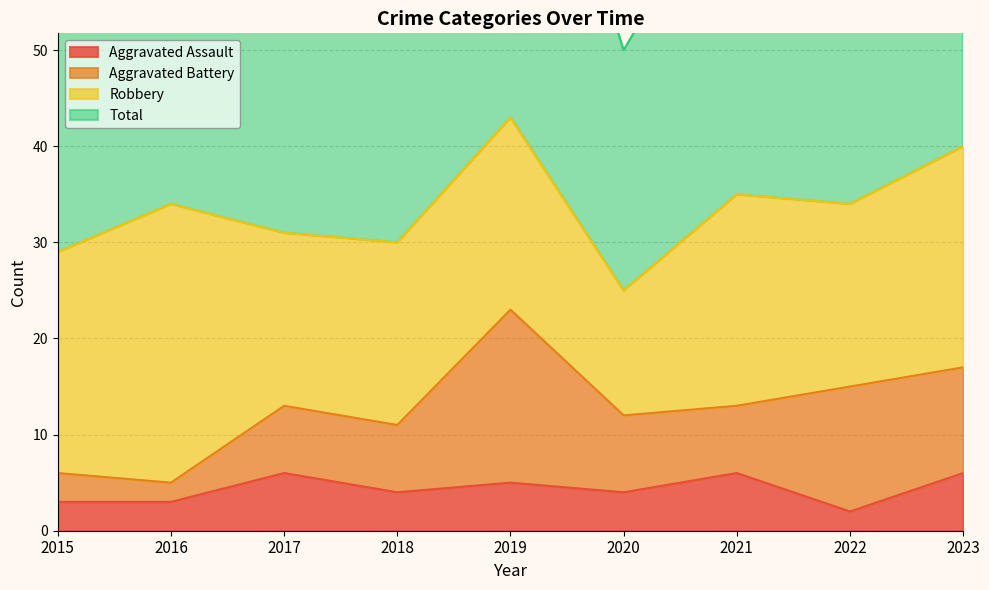

Which category has the lowest value in the Aggravated Assault series?

2022